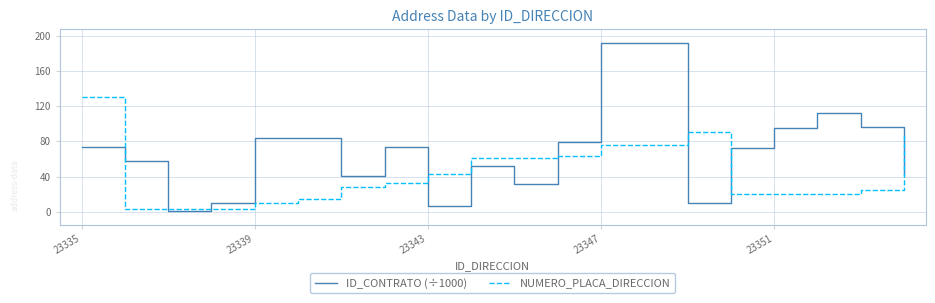

How many interior local valleys does the ID_CONTRATO (÷1000) series have?

5